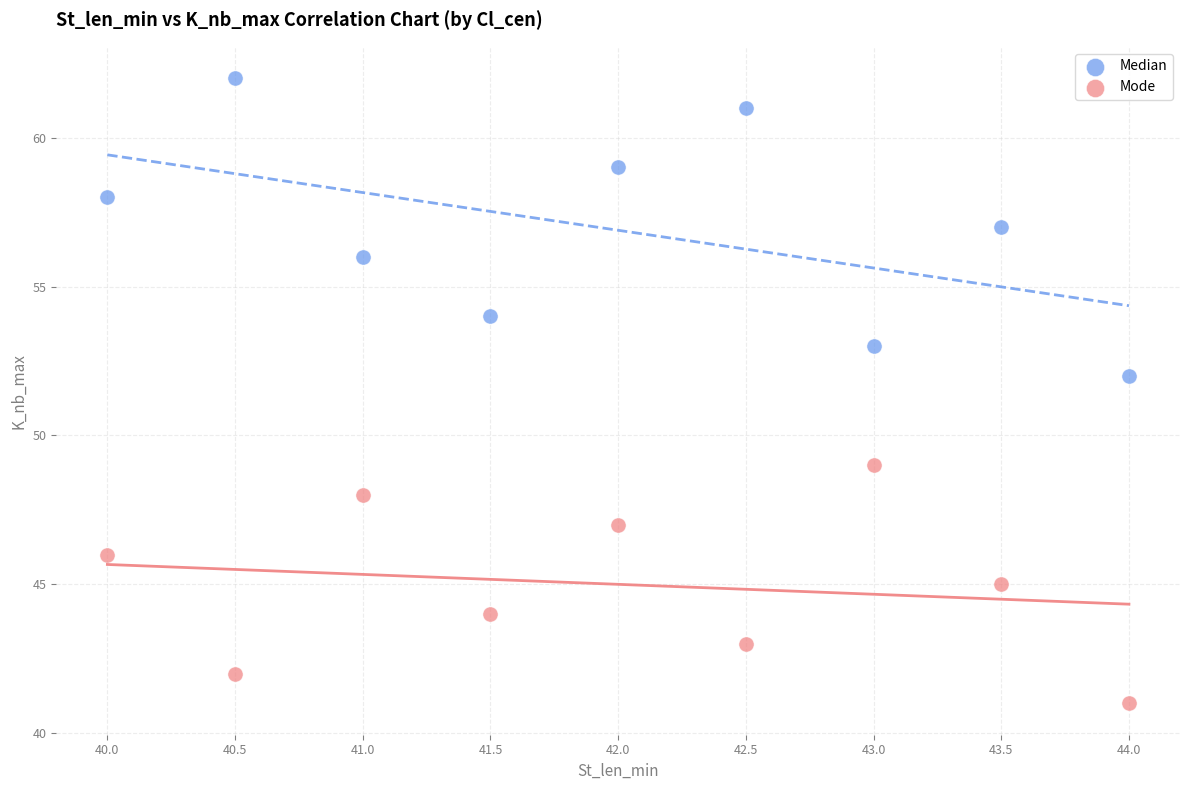

Which series contains the highest Y value?

Median